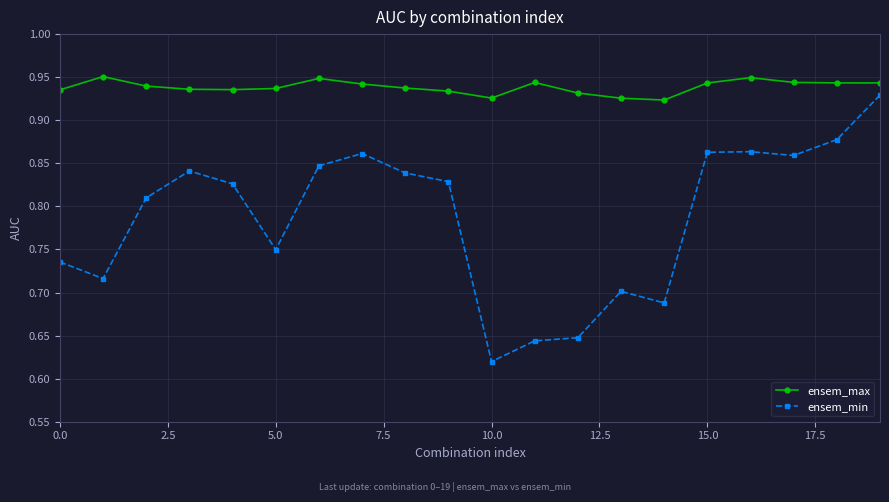

What is the difference between the maximum and minimum values in the ensem_min series?

0.3